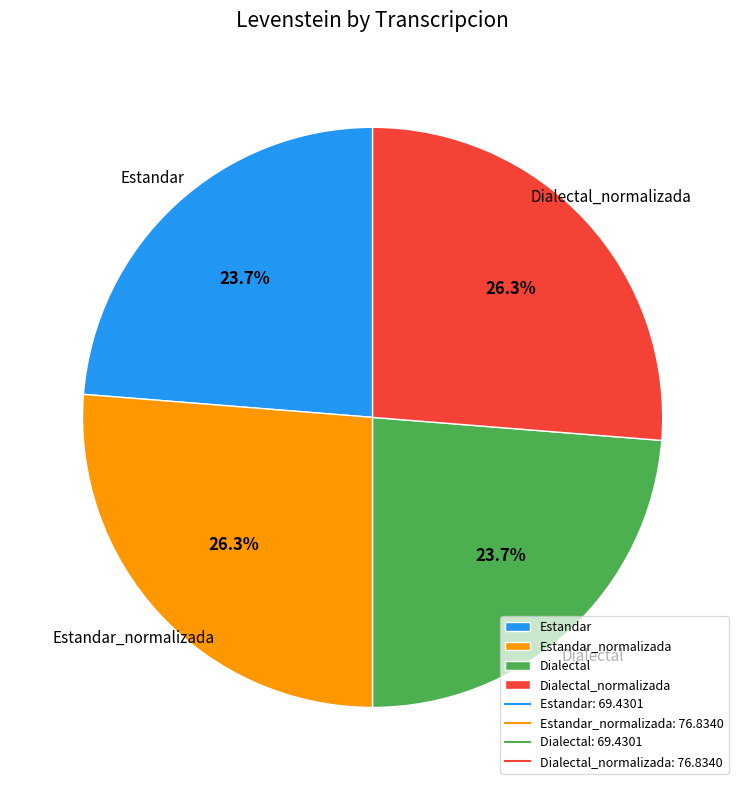

To the nearest percent, what is the difference between the largest and smallest slice percentages?

3%